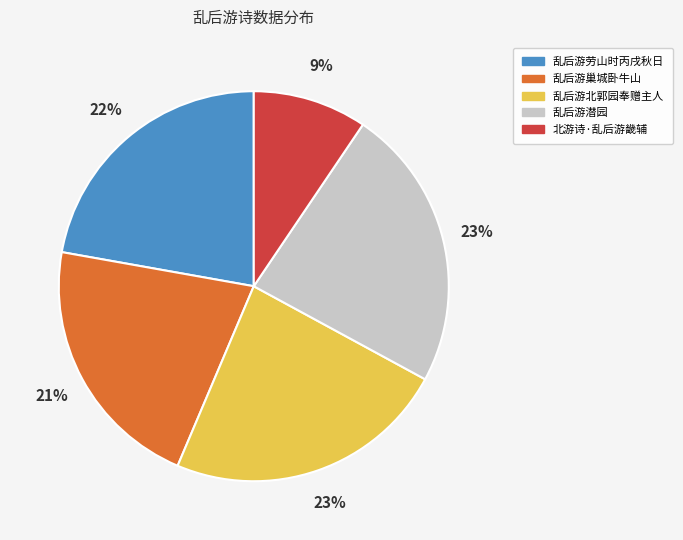

Is there a majority slice in this chart?

No